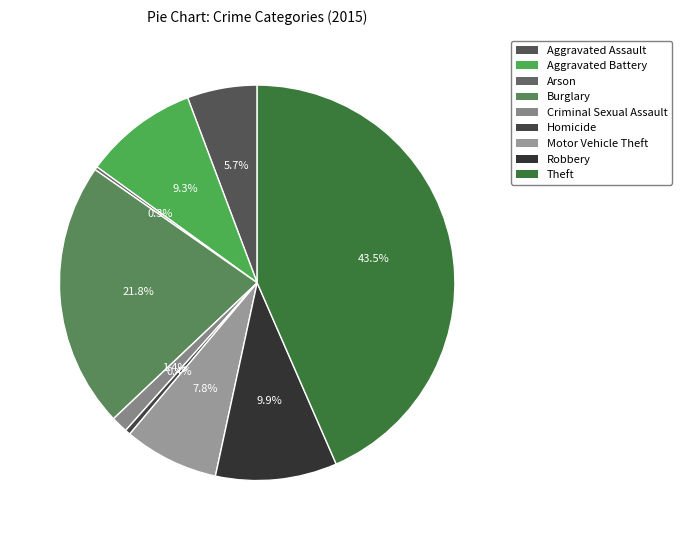

Does any single category account for the majority?

No